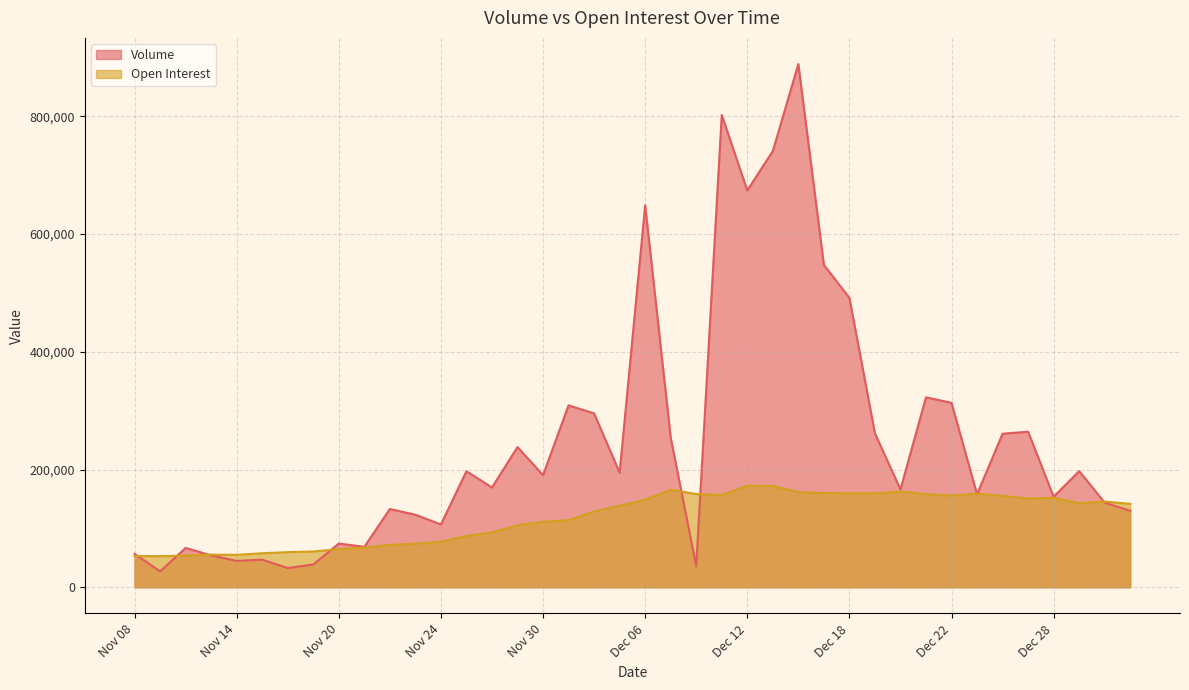

Does the chart have visible grid lines?

Yes